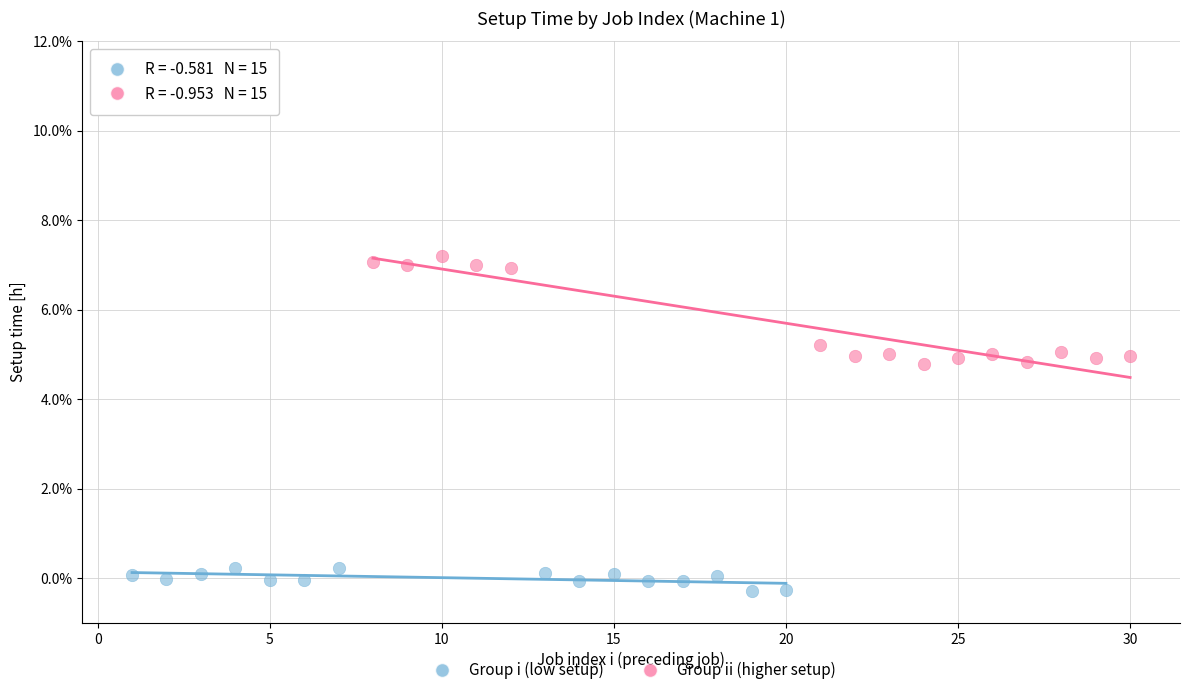

What are all the series names shown in the legend?

Group i (low setup), Group ii (higher setup)